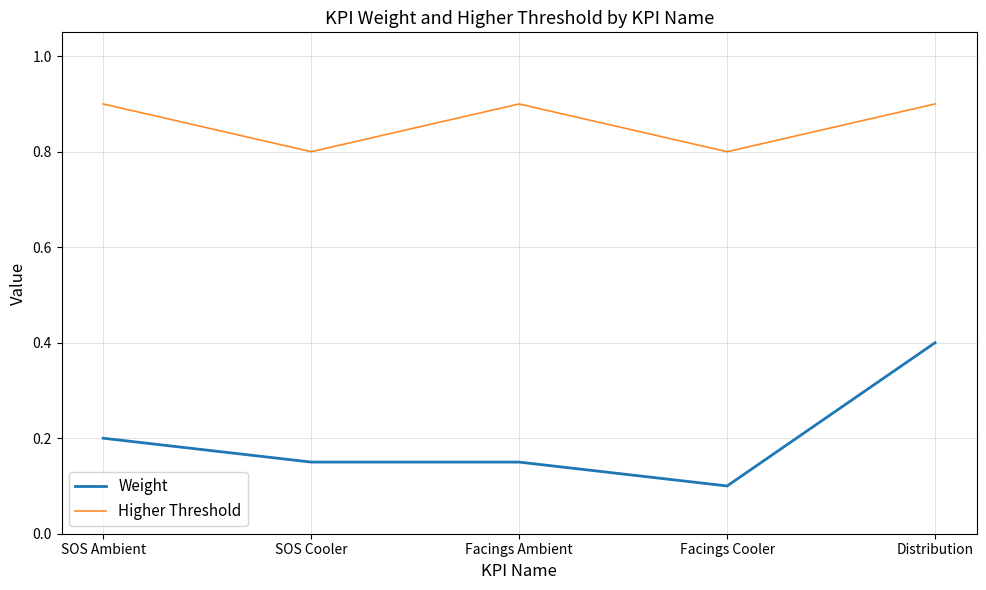

Is it true that Higher Threshold equals 0.9 at SOS Ambient?

True